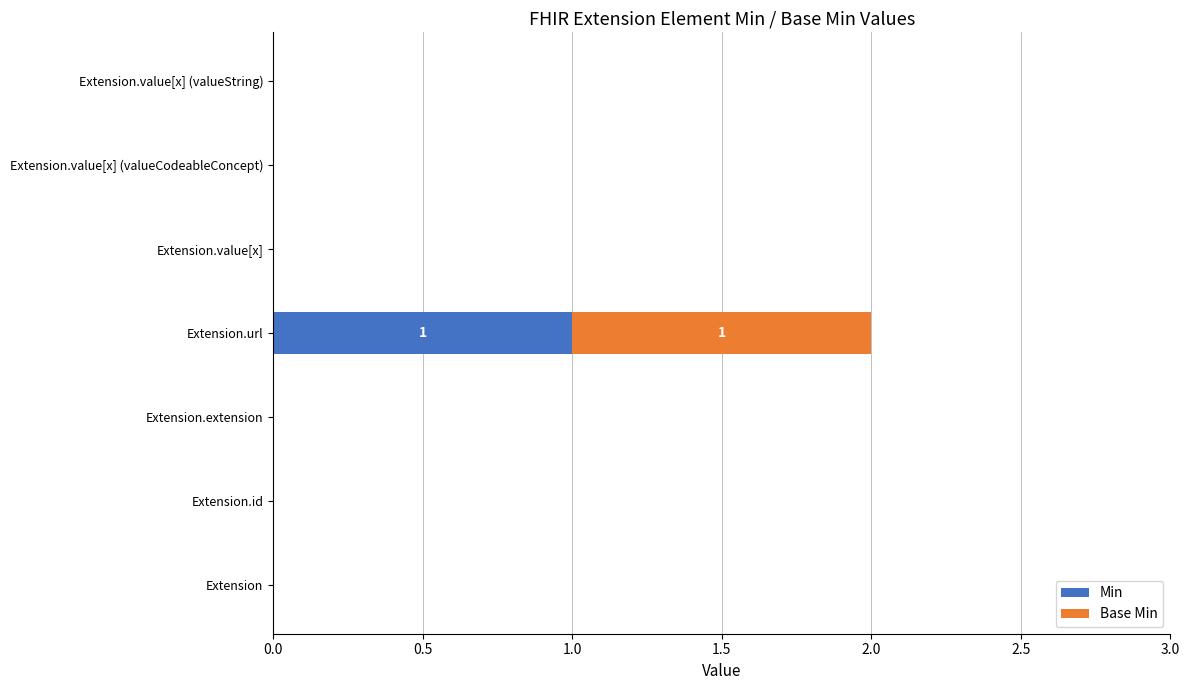

Which category has the highest value in the Min series?

Extension.url